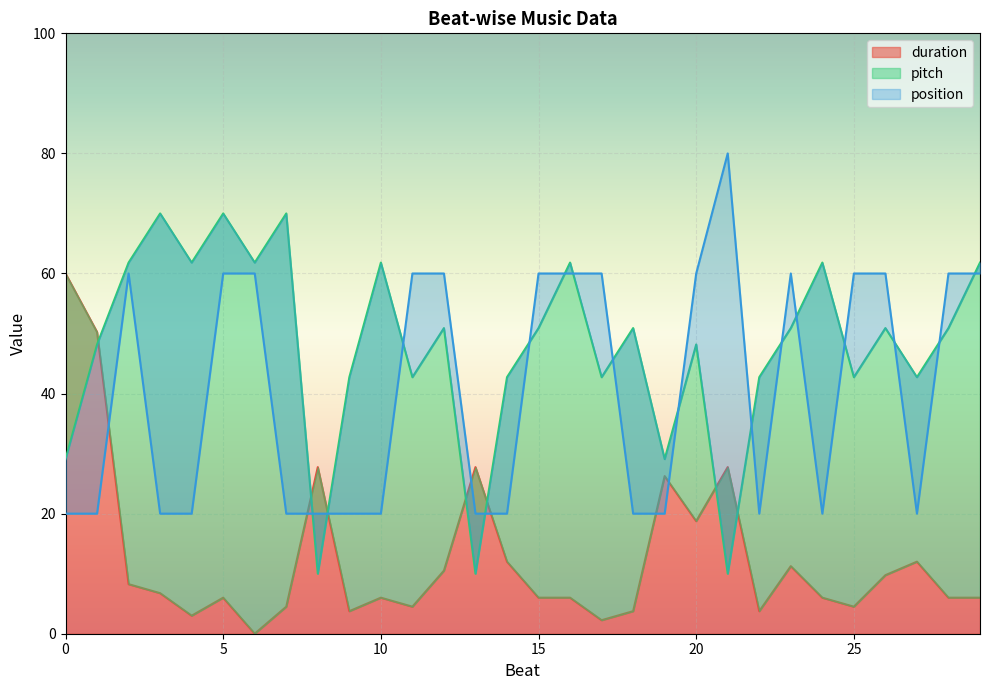

What is the highest value of the pitch series?

70.0